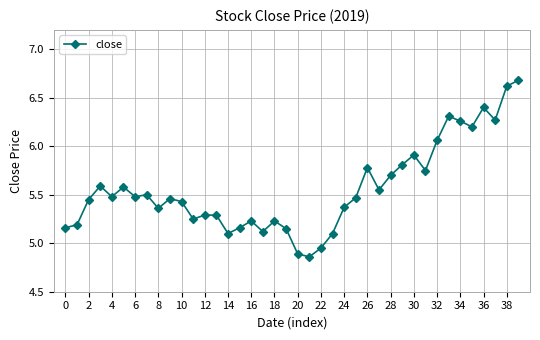

How many series are shown in this chart?

1